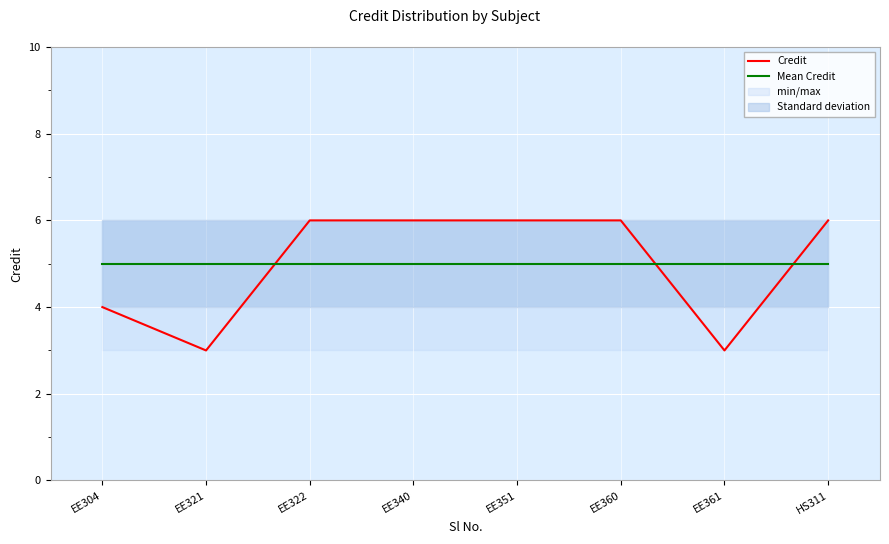

How many interior local valleys does the Credit series have?

2